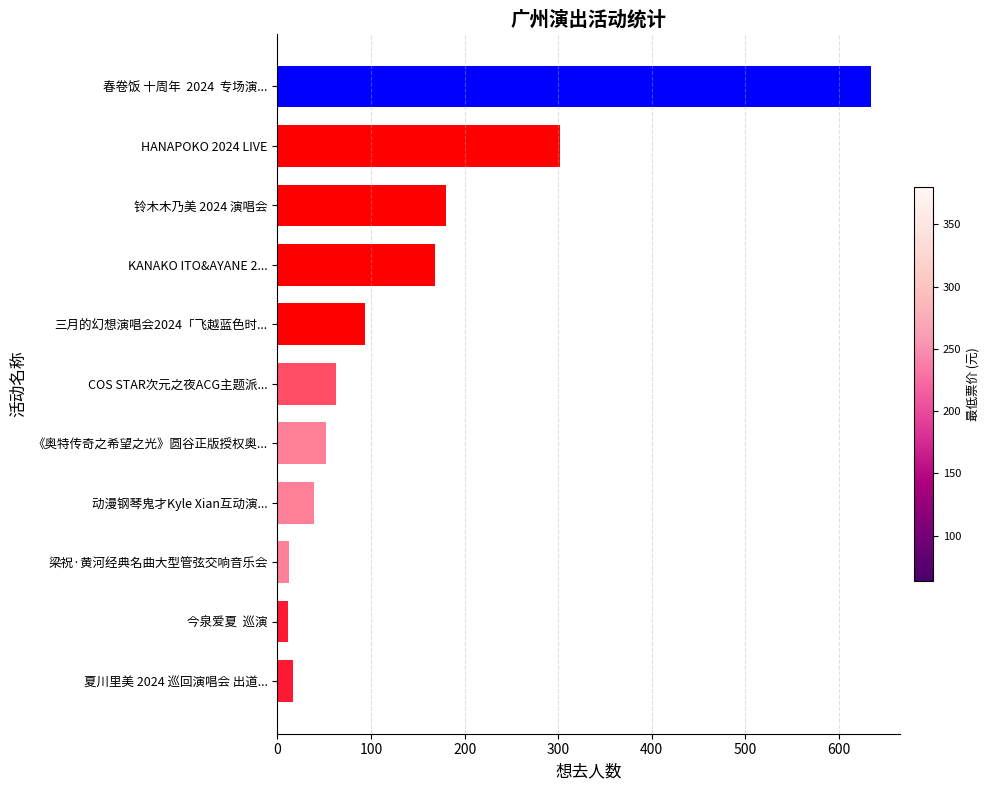

What is the value of the 4th bar from the top?

168